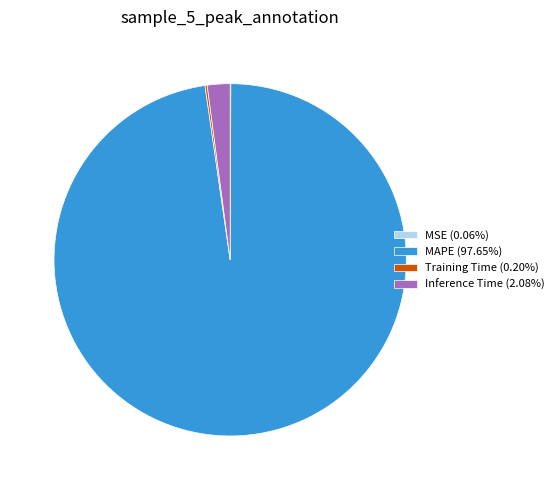

Does any single category account for the majority?

Yes